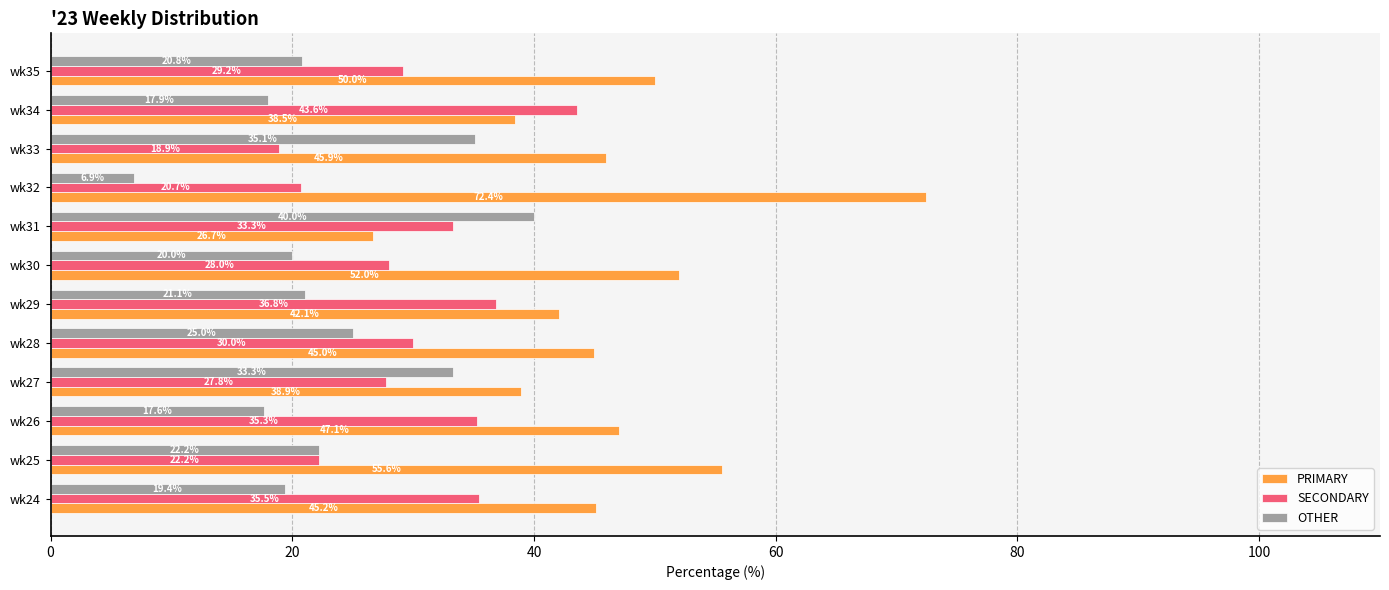

What is the difference between the maximum and minimum values in the SECONDARY series?

24.7